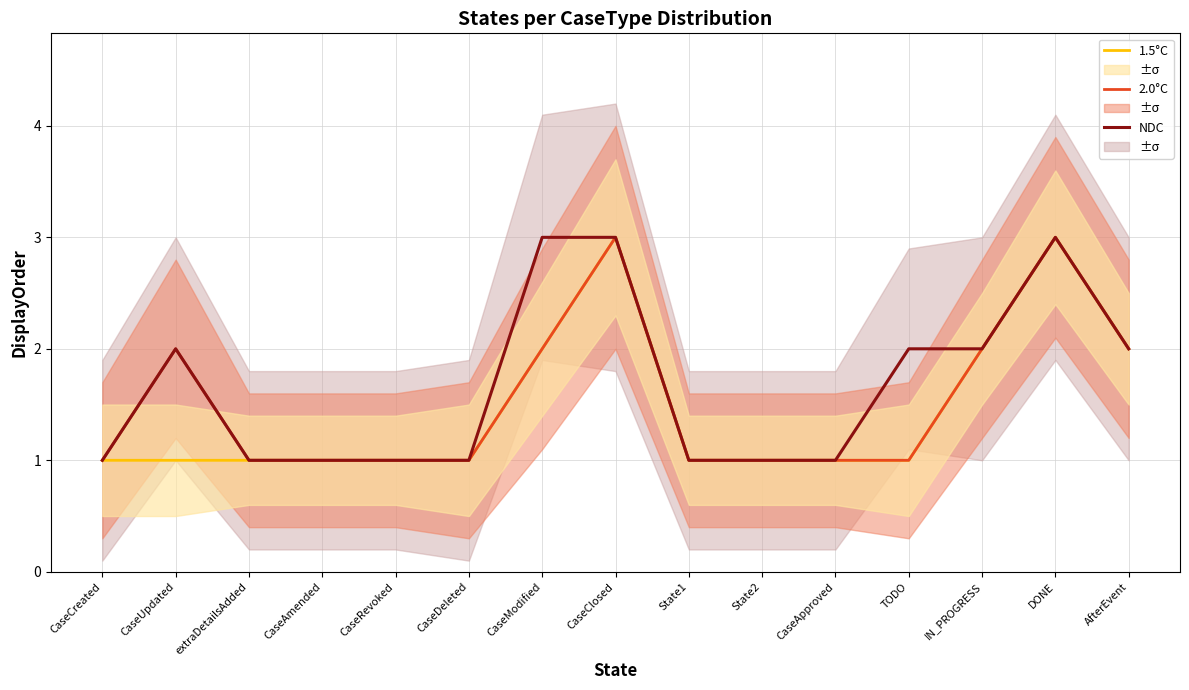

Rank the series at CaseClosed from highest to lowest value.

1.5°C, 2.0°C, NDC